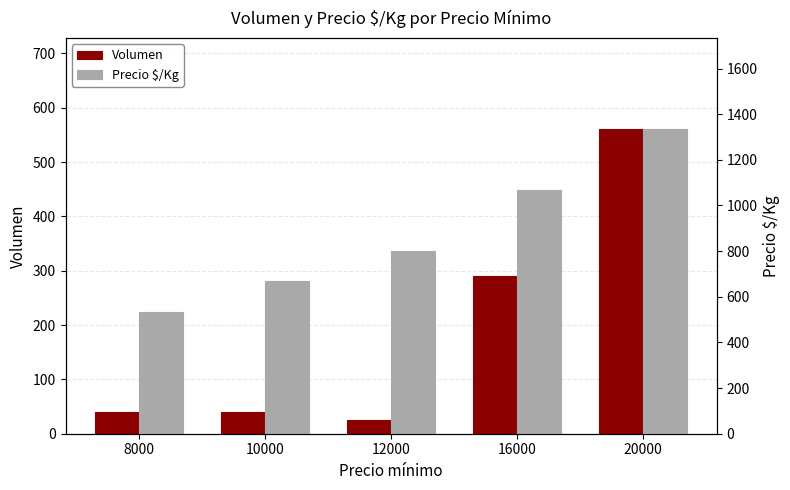

Reading right to left, extract all data points from this chart.

Volumen: 560	290	25	40	40
Precio $/Kg: 1333	1067	800	667	533